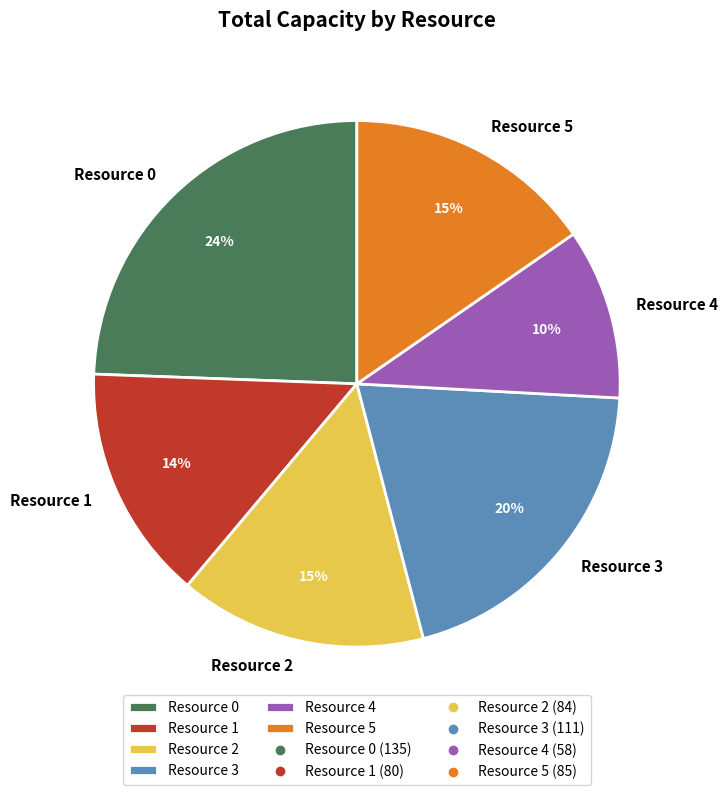

To the nearest percent, what is the difference between the Resource 2 and Resource 1 slice percentages?

1%